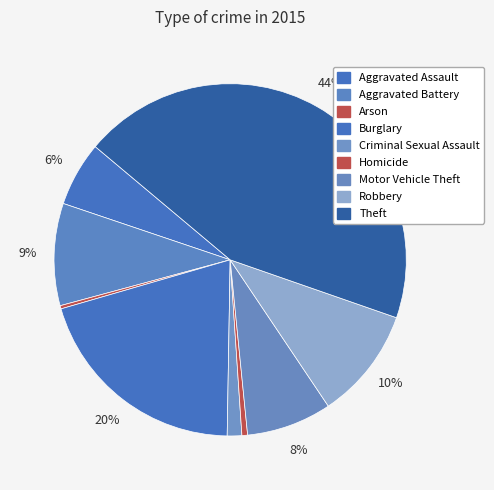

What is the largest slice in the pie chart?

Theft